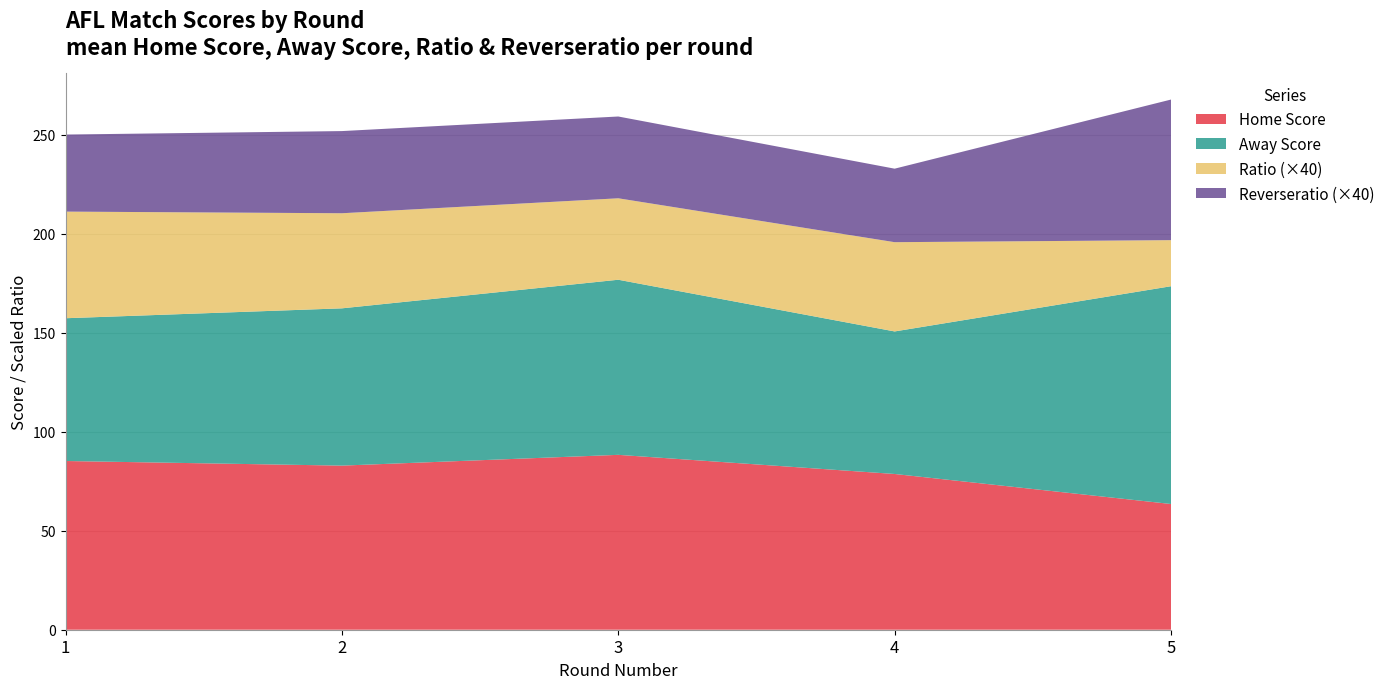

What is the lowest value of the Home Score series?

63.5